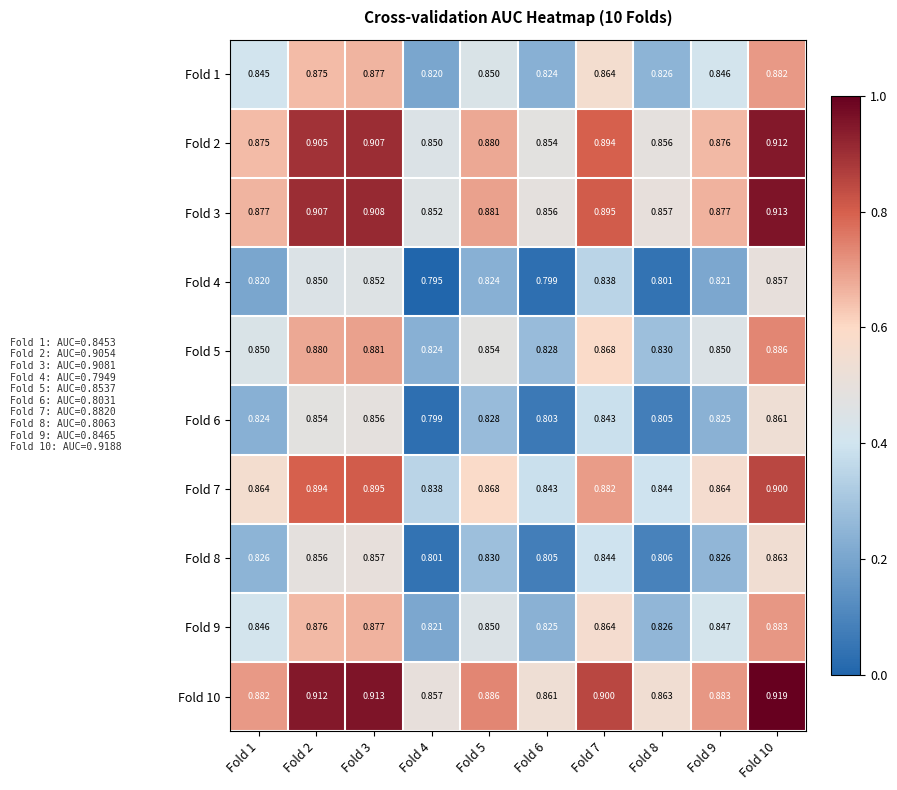

Is the value of Fold 7 at Fold 9 greater than the value of Fold 6 at Fold 7?

Yes